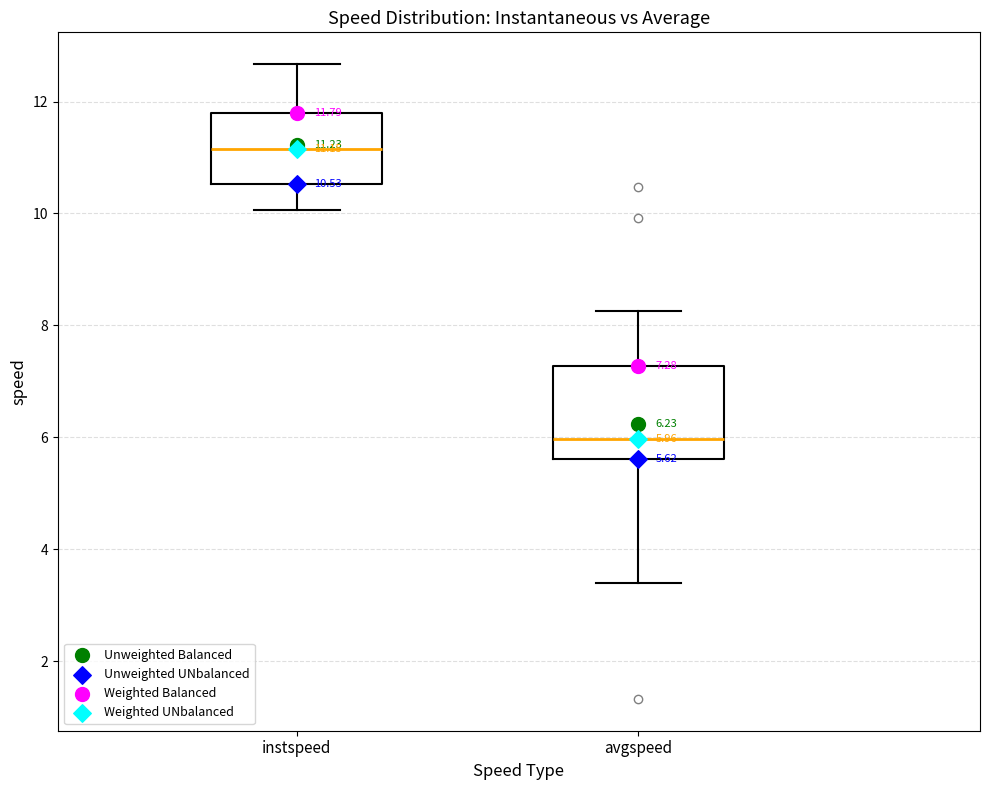

Which box's median line is the highest?

instspeed